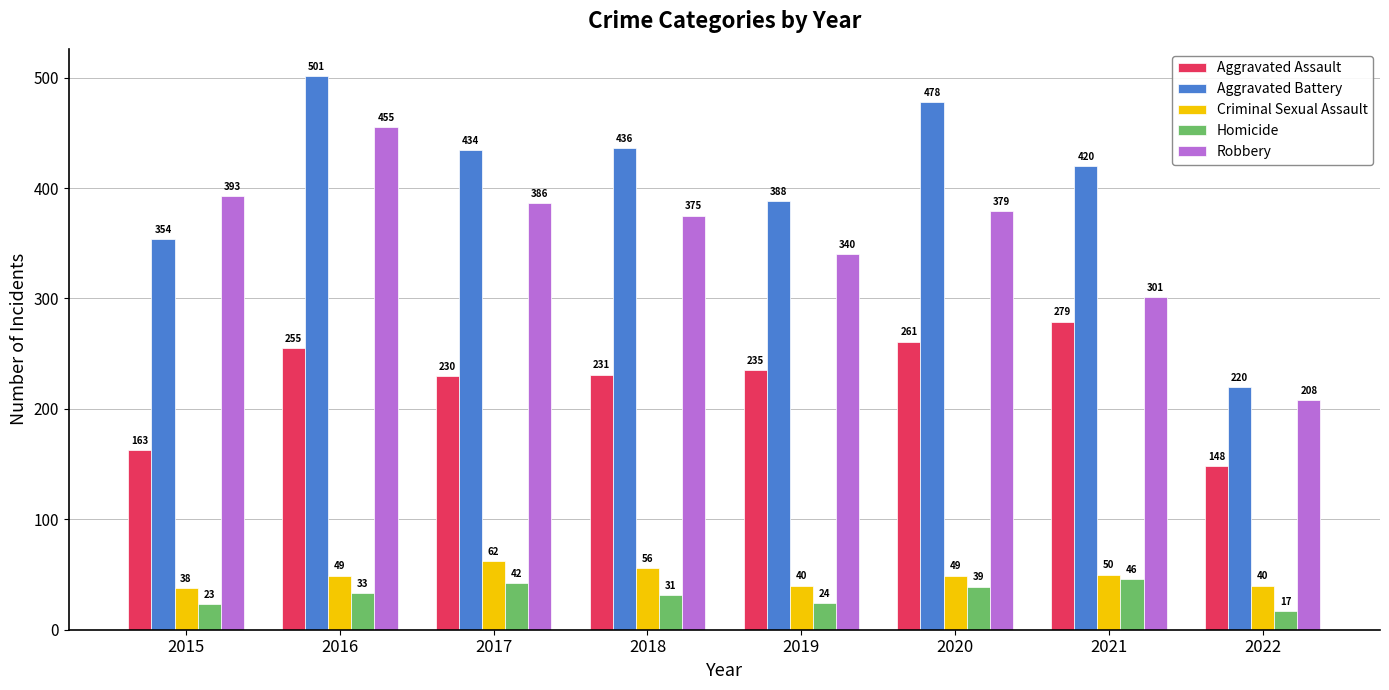

Between 2018 and 2020, which series saw the biggest shift?

Aggravated Battery